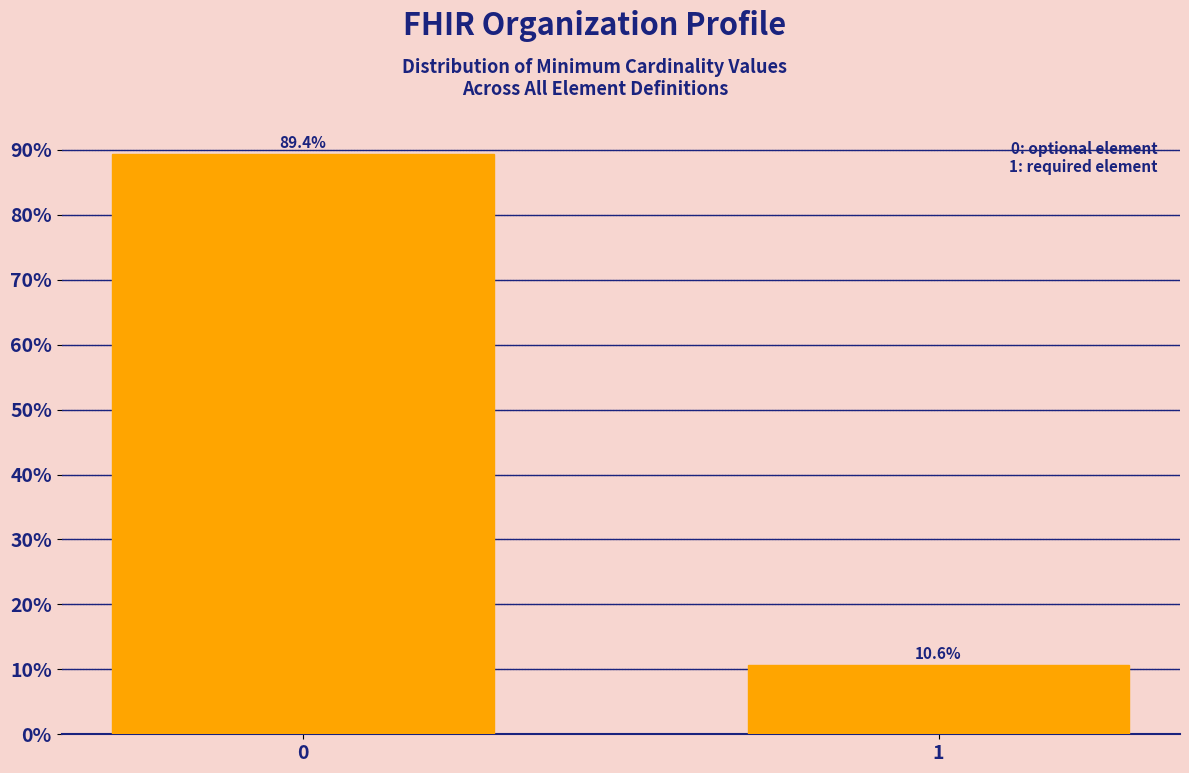

Reading left to right, transcribe all the data shown in this chart.

89.4	10.6